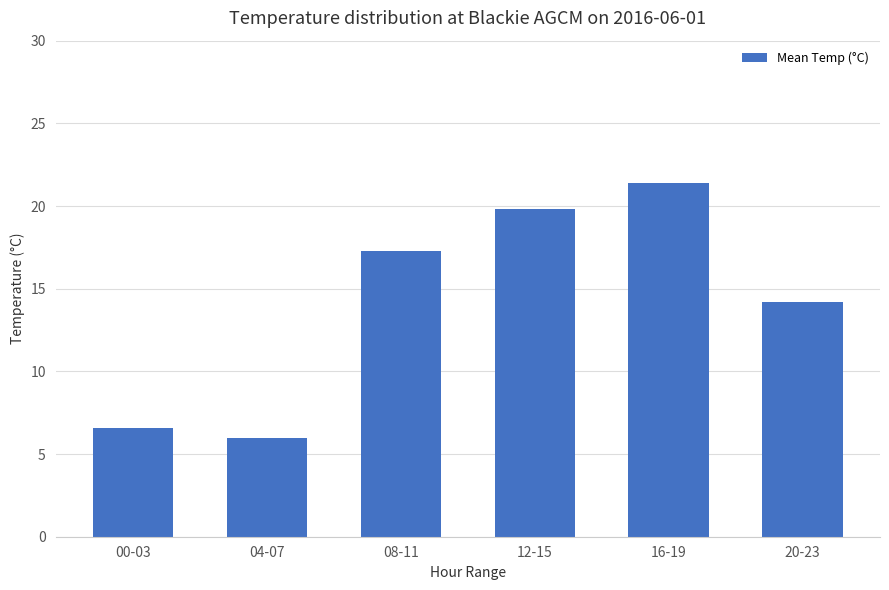

Approximately how many times larger is the value at 08-11 compared to 04-07?

2.9